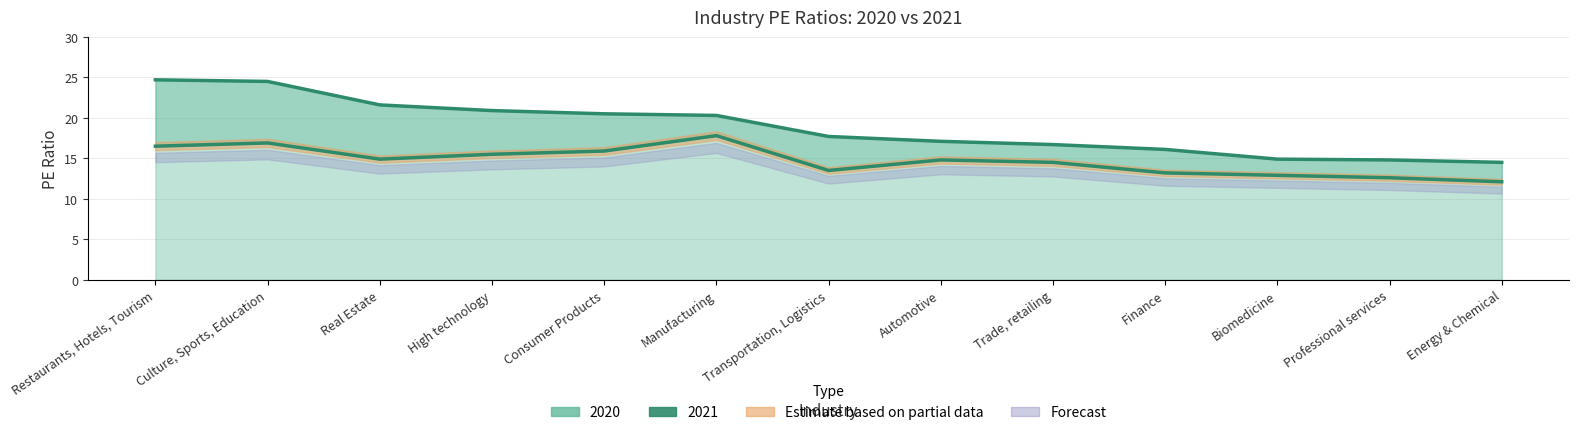

What is the difference between the 2020 values at Professional services and Trade, retailing?

1.9